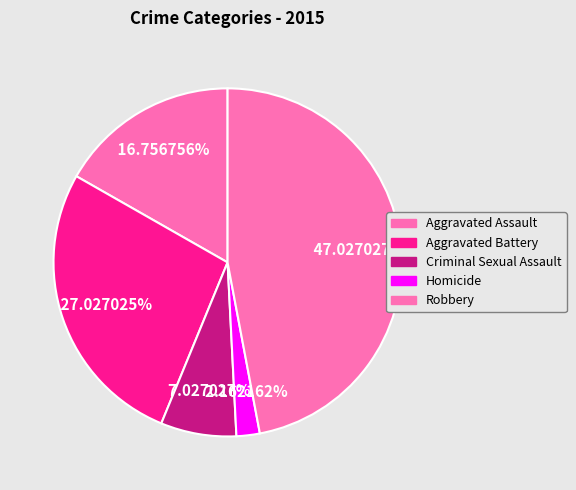

How many segments does this pie chart have?

5